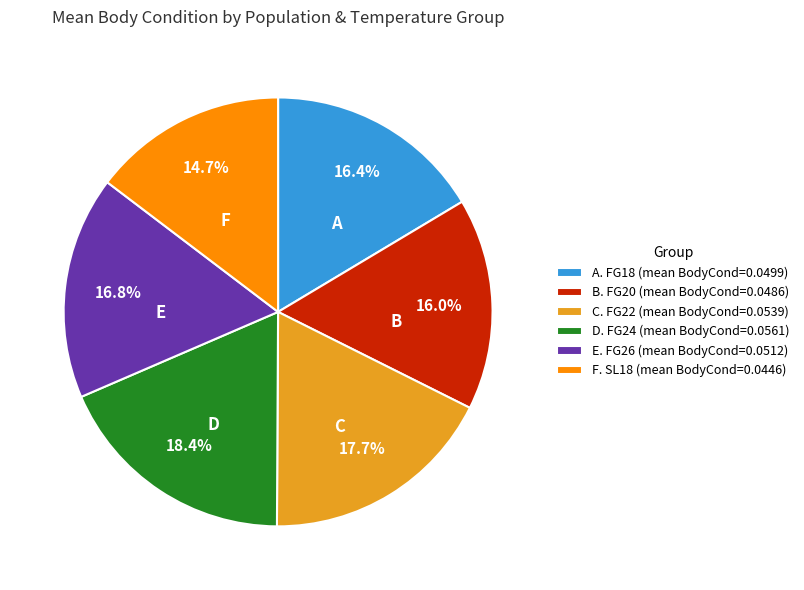

Does A. FG18 (mean BodyCond=0.0499) account for over 50% of the chart?

No